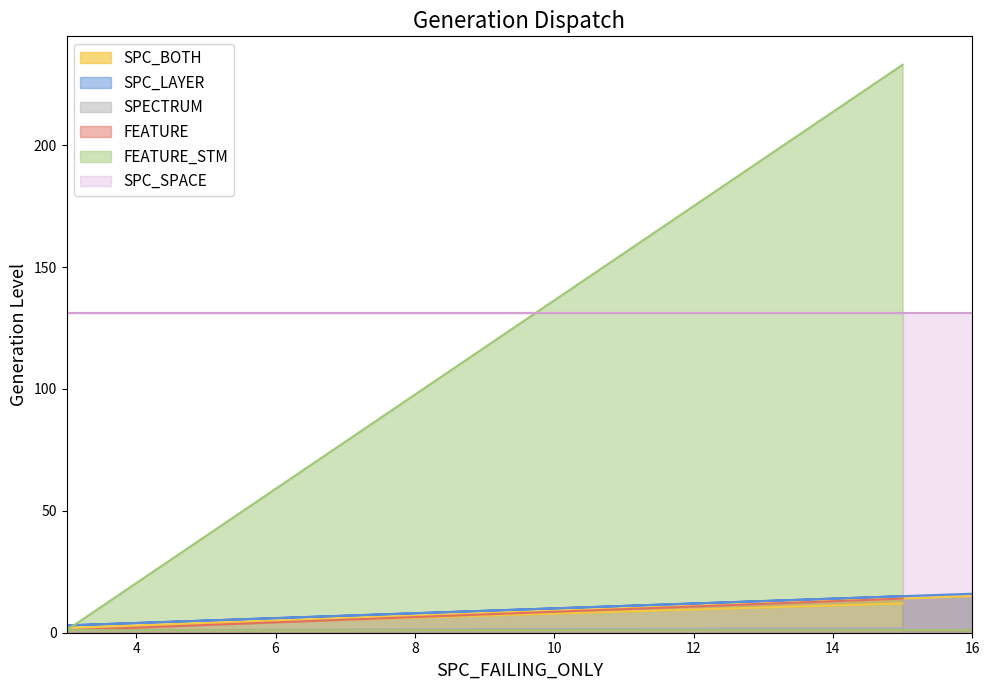

Which has a higher value, 16 or 15?

16